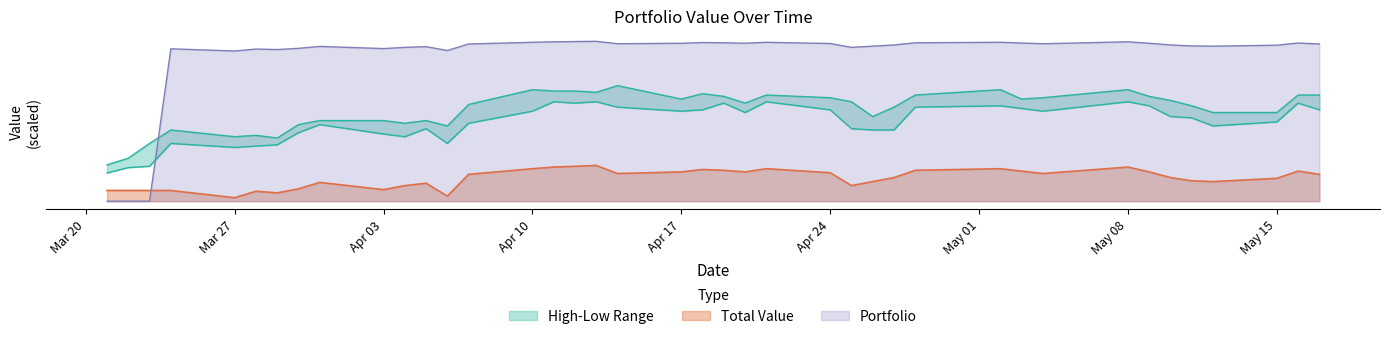

What is the minimum value for Low?

262.5